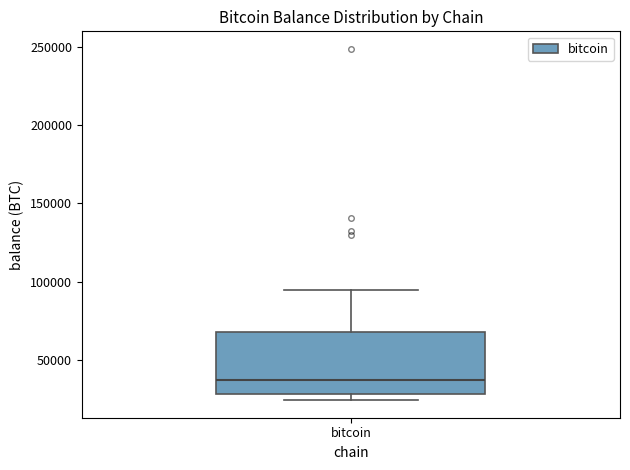

Transcribe this box plot: give where the median line is, the range the box spans, and where the two whiskers end, as read against the y-axis. The values are not printed on the chart, so give them approximately, as read against the axis.

median 35000, box 30000 to 70000, whiskers 25000 to 95000